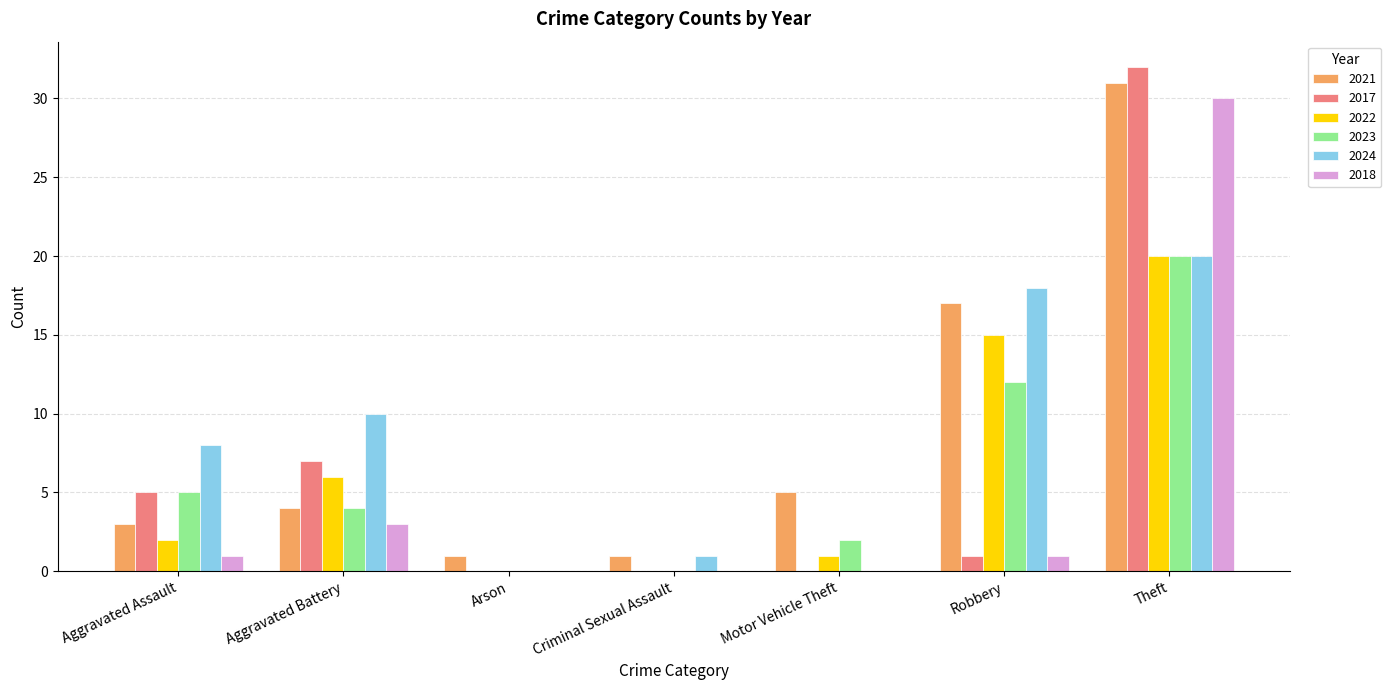

What is the sum of all 2017 values?

45